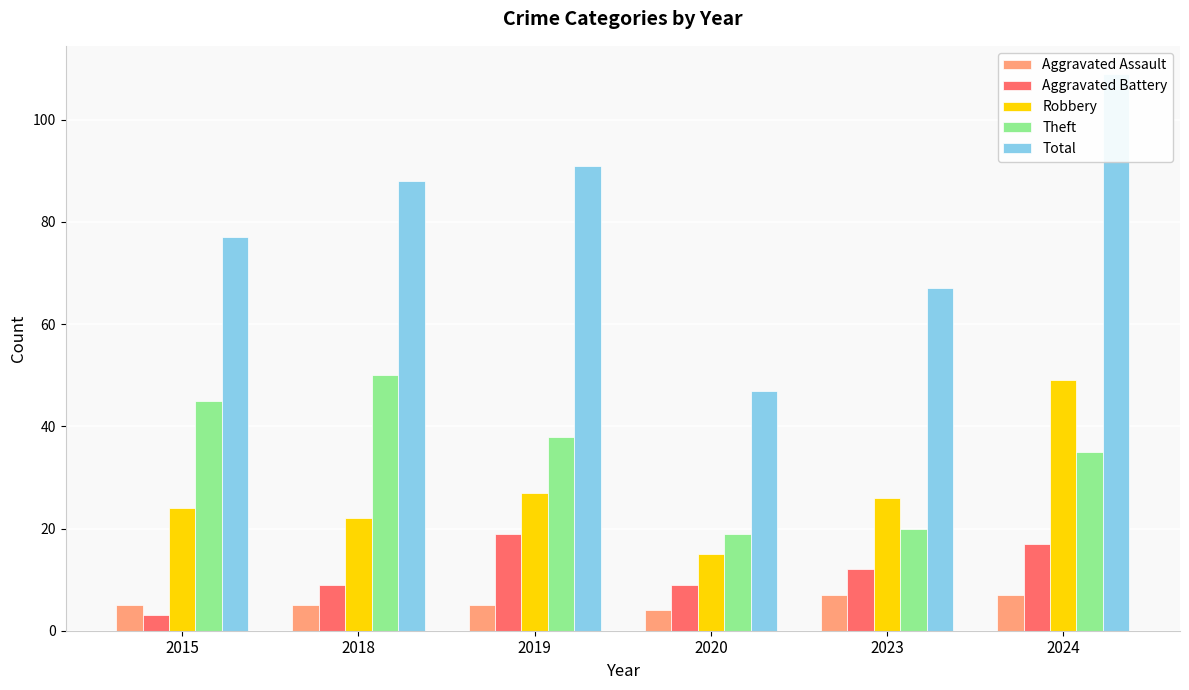

What is the total value across all series at 2024?

217